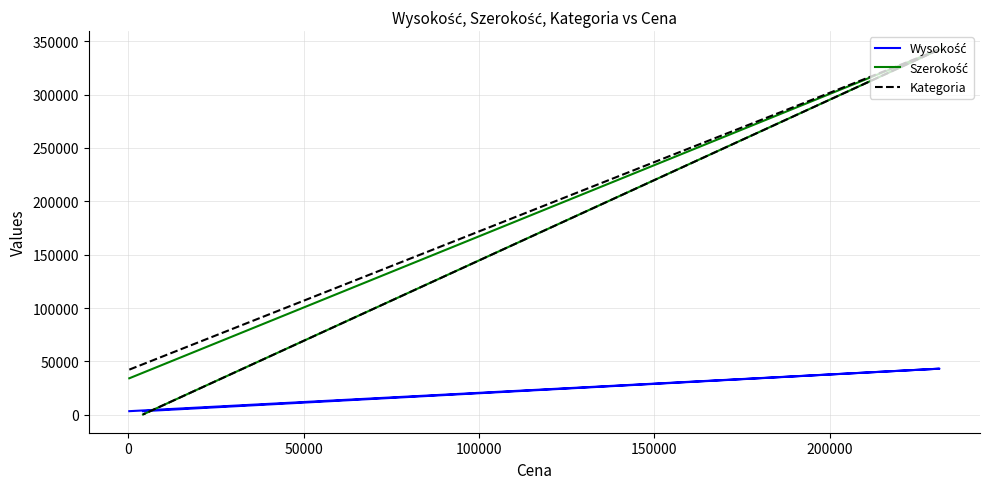

How many data points does each series have?

3